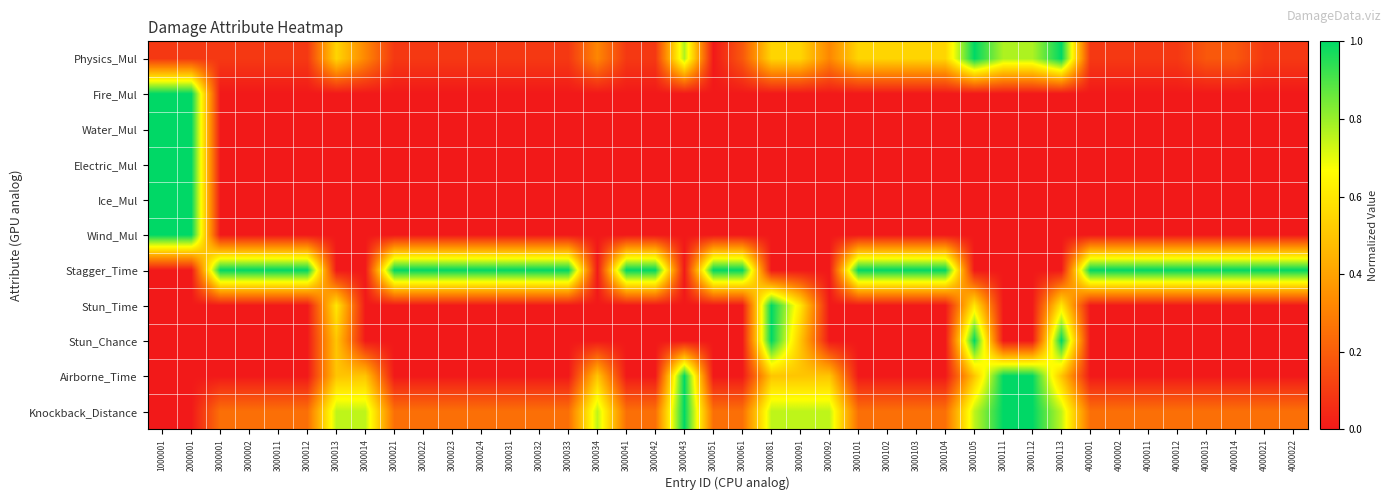

Reading left to right, transcribe all the data shown in this chart.

Physics_Mul: 1000001=0.1	2000001=0.1	3000001=0.1	3000002=0.1	3000011=0.1	3000012=0.1	3000013=0.5	3000014=0.3	3000021=0.1	3000022=0.1	3000023=0.1	3000024=0.1	3000031=0.1	3000032=0.1	3000033=0.1	3000034=0.3	3000041=0.1	3000042=0.1	3000043=0.8	3000051=0.0	3000061=0.2	3000081=0.5	3000091=0.5	3000092=0.3	3000101=0.5	3000102=0.5	3000103=0.5	3000104=0.5	3000105=1.0	3000111=0.8	3000112=0.8	3000113=1.0	4000001=0.1	4000002=0.1	4000011=0.1	4000012=0.1	4000013=0.2	4000014=0.2	4000021=0.1	4000022=0.1
Fire_Mul: 1000001=1.0	2000001=1.0	3000001=0.0	3000002=0.0	3000011=0.0	3000012=0.0	3000013=0.0	3000014=0.0	3000021=0.0	3000022=0.0	3000023=0.0	3000024=0.0	3000031=0.0	3000032=0.0	3000033=0.0	3000034=0.0	3000041=0.0	3000042=0.0	3000043=0.0	3000051=0.0	3000061=0.0	3000081=0.0	3000091=0.0	3000092=0.0	3000101=0.0	3000102=0.0	3000103=0.0	3000104=0.0	3000105=0.0	3000111=0.0	3000112=0.0	3000113=0.0	4000001=0.0	4000002=0.0	4000011=0.0	4000012=0.0	4000013=0.0	4000014=0.0	4000021=0.0	4000022=0.0
Water_Mul: 1000001=1.0	2000001=1.0	3000001=0.0	3000002=0.0	3000011=0.0	3000012=0.0	3000013=0.0	3000014=0.0	3000021=0.0	3000022=0.0	3000023=0.0	3000024=0.0	3000031=0.0	3000032=0.0	3000033=0.0	3000034=0.0	3000041=0.0	3000042=0.0	3000043=0.0	3000051=0.0	3000061=0.0	3000081=0.0	3000091=0.0	3000092=0.0	3000101=0.0	3000102=0.0	3000103=0.0	3000104=0.0	3000105=0.0	3000111=0.0	3000112=0.0	3000113=0.0	4000001=0.0	4000002=0.0	4000011=0.0	4000012=0.0	4000013=0.0	4000014=0.0	4000021=0.0	4000022=0.0
Electric_Mul: 1000001=1.0	2000001=1.0	3000001=0.0	3000002=0.0	3000011=0.0	3000012=0.0	3000013=0.0	3000014=0.0	3000021=0.0	3000022=0.0	3000023=0.0	3000024=0.0	3000031=0.0	3000032=0.0	3000033=0.0	3000034=0.0	3000041=0.0	3000042=0.0	3000043=0.0	3000051=0.0	3000061=0.0	3000081=0.0	3000091=0.0	3000092=0.0	3000101=0.0	3000102=0.0	3000103=0.0	3000104=0.0	3000105=0.0	3000111=0.0	3000112=0.0	3000113=0.0	4000001=0.0	4000002=0.0	4000011=0.0	4000012=0.0	4000013=0.0	4000014=0.0	4000021=0.0	4000022=0.0
Ice_Mul: 1000001=1.0	2000001=1.0	3000001=0.0	3000002=0.0	3000011=0.0	3000012=0.0	3000013=0.0	3000014=0.0	3000021=0.0	3000022=0.0	3000023=0.0	3000024=0.0	3000031=0.0	3000032=0.0	3000033=0.0	3000034=0.0	3000041=0.0	3000042=0.0	3000043=0.0	3000051=0.0	3000061=0.0	3000081=0.0	3000091=0.0	3000092=0.0	3000101=0.0	3000102=0.0	3000103=0.0	3000104=0.0	3000105=0.0	3000111=0.0	3000112=0.0	3000113=0.0	4000001=0.0	4000002=0.0	4000011=0.0	4000012=0.0	4000013=0.0	4000014=0.0	4000021=0.0	4000022=0.0
Wind_Mul: 1000001=1.0	2000001=1.0	3000001=0.0	3000002=0.0	3000011=0.0	3000012=0.0	3000013=0.0	3000014=0.0	3000021=0.0	3000022=0.0	3000023=0.0	3000024=0.0	3000031=0.0	3000032=0.0	3000033=0.0	3000034=0.0	3000041=0.0	3000042=0.0	3000043=0.0	3000051=0.0	3000061=0.0	3000081=0.0	3000091=0.0	3000092=0.0	3000101=0.0	3000102=0.0	3000103=0.0	3000104=0.0	3000105=0.0	3000111=0.0	3000112=0.0	3000113=0.0	4000001=0.0	4000002=0.0	4000011=0.0	4000012=0.0	4000013=0.0	4000014=0.0	4000021=0.0	4000022=0.0
Stagger_Time: 1000001=0.0	2000001=0.0	3000001=1.0	3000002=1.0	3000011=1.0	3000012=1.0	3000013=0.0	3000014=0.0	3000021=1.0	3000022=1.0	3000023=1.0	3000024=1.0	3000031=1.0	3000032=1.0	3000033=1.0	3000034=0.0	3000041=1.0	3000042=1.0	3000043=0.0	3000051=1.0	3000061=1.0	3000081=0.0	3000091=0.0	3000092=0.0	3000101=1.0	3000102=1.0	3000103=1.0	3000104=1.0	3000105=0.0	3000111=0.0	3000112=0.0	3000113=0.0	4000001=1.0	4000002=1.0	4000011=1.0	4000012=1.0	4000013=1.0	4000014=1.0	4000021=1.0	4000022=1.0
Stun_Time: 1000001=0.0	2000001=0.0	3000001=0.0	3000002=0.0	3000011=0.0	3000012=0.0	3000013=0.6	3000014=0.0	3000021=0.0	3000022=0.0	3000023=0.0	3000024=0.0	3000031=0.0	3000032=0.0	3000033=0.0	3000034=0.0	3000041=0.0	3000042=0.0	3000043=0.0	3000051=0.0	3000061=0.0	3000081=1.0	3000091=0.6	3000092=0.0	3000101=0.0	3000102=0.0	3000103=0.0	3000104=0.0	3000105=0.6	3000111=0.0	3000112=0.0	3000113=0.6	4000001=0.0	4000002=0.0	4000011=0.0	4000012=0.0	4000013=0.0	4000014=0.0	4000021=0.0	4000022=0.0
Stun_Chance: 1000001=0.0	2000001=0.0	3000001=0.0	3000002=0.0	3000011=0.0	3000012=0.0	3000013=0.5	3000014=0.0	3000021=0.0	3000022=0.0	3000023=0.0	3000024=0.0	3000031=0.0	3000032=0.0	3000033=0.0	3000034=0.0	3000041=0.0	3000042=0.0	3000043=0.0	3000051=0.0	3000061=0.0	3000081=1.0	3000091=0.5	3000092=0.0	3000101=0.0	3000102=0.0	3000103=0.0	3000104=0.0	3000105=1.0	3000111=0.0	3000112=0.0	3000113=1.0	4000001=0.0	4000002=0.0	4000011=0.0	4000012=0.0	4000013=0.0	4000014=0.0	4000021=0.0	4000022=0.0
Airborne_Time: 1000001=0.0	2000001=0.0	3000001=0.0	3000002=0.0	3000011=0.0	3000012=0.0	3000013=0.5	3000014=0.5	3000021=0.0	3000022=0.0	3000023=0.0	3000024=0.0	3000031=0.0	3000032=0.0	3000033=0.0	3000034=0.5	3000041=0.0	3000042=0.0	3000043=1.0	3000051=0.0	3000061=0.0	3000081=0.5	3000091=0.5	3000092=0.5	3000101=0.0	3000102=0.0	3000103=0.0	3000104=0.0	3000105=0.5	3000111=1.0	3000112=1.0	3000113=0.5	4000001=0.0	4000002=0.0	4000011=0.0	4000012=0.0	4000013=0.0	4000014=0.0	4000021=0.0	4000022=0.0
Knockback_Distance: 1000001=0.0	2000001=0.0	3000001=0.2	3000002=0.2	3000011=0.2	3000012=0.2	3000013=0.8	3000014=0.8	3000021=0.2	3000022=0.2	3000023=0.2	3000024=0.2	3000031=0.2	3000032=0.2	3000033=0.2	3000034=0.8	3000041=0.2	3000042=0.2	3000043=1.0	3000051=0.2	3000061=0.2	3000081=0.8	3000091=0.8	3000092=0.8	3000101=0.2	3000102=0.2	3000103=0.2	3000104=0.2	3000105=0.8	3000111=1.0	3000112=1.0	3000113=0.8	4000001=0.2	4000002=0.2	4000011=0.2	4000012=0.2	4000013=0.2	4000014=0.2	4000021=0.2	4000022=0.2